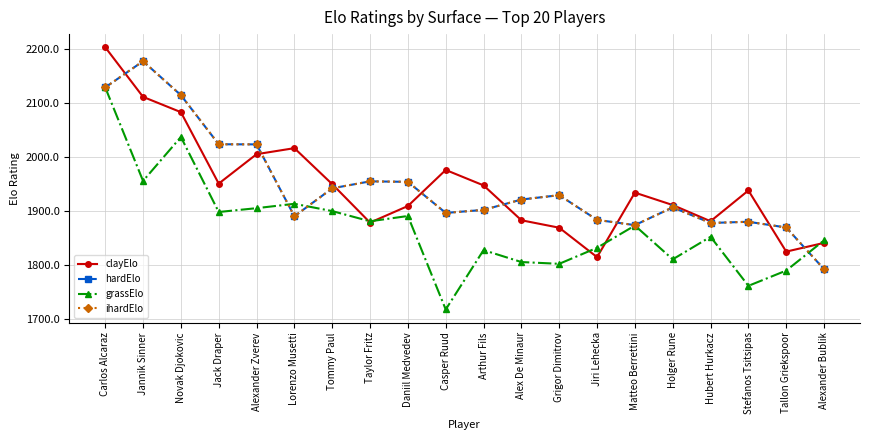

After their last crossing, which series has the higher values: grassElo or clayElo?

grassElo